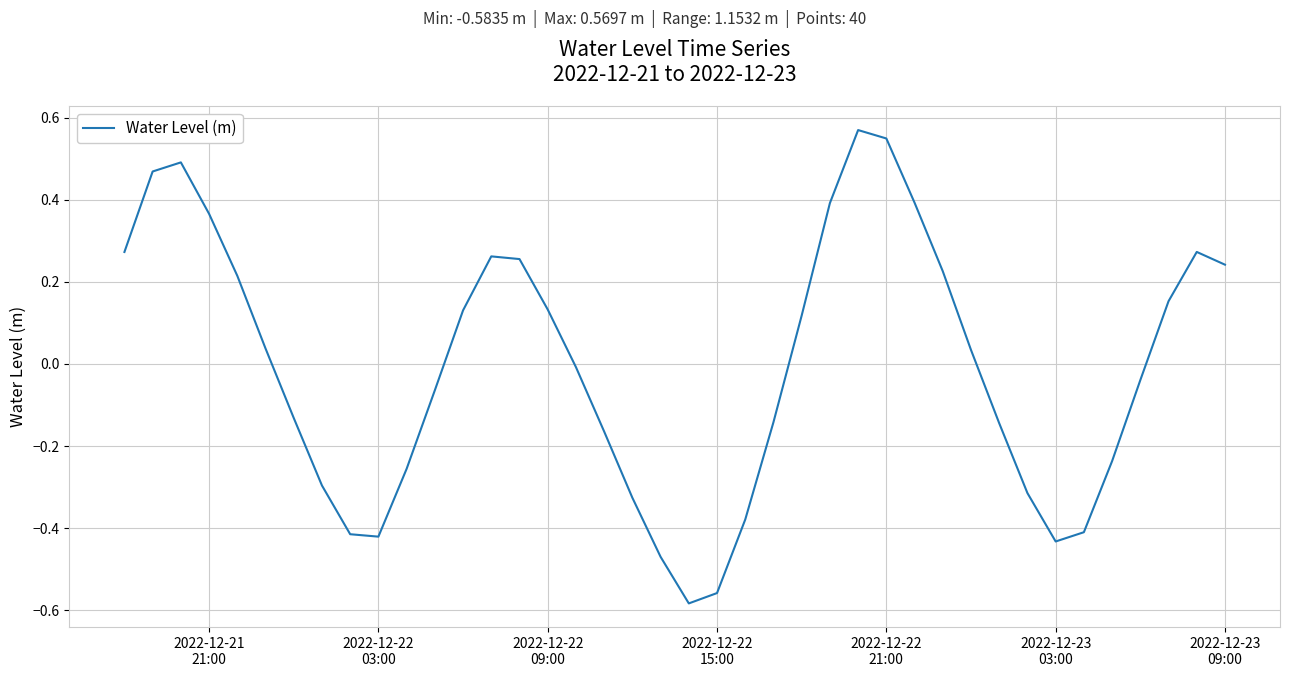

What is the difference between the maximum and minimum values?

1.2